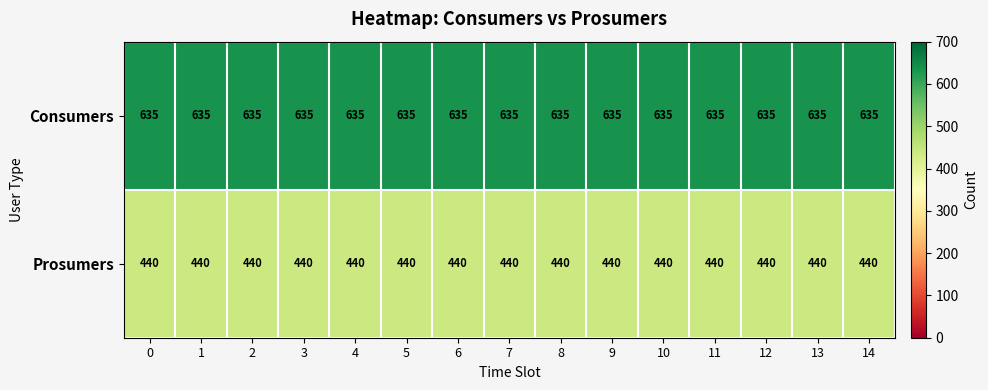

What is the difference between the highest and lowest values at 8?

195